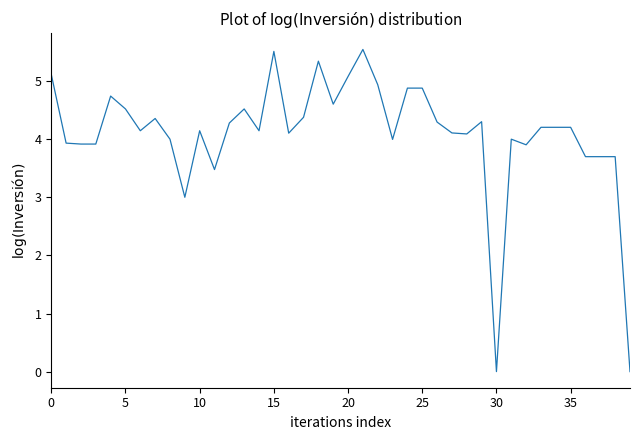

What is the difference between the maximum and minimum values?

5.5